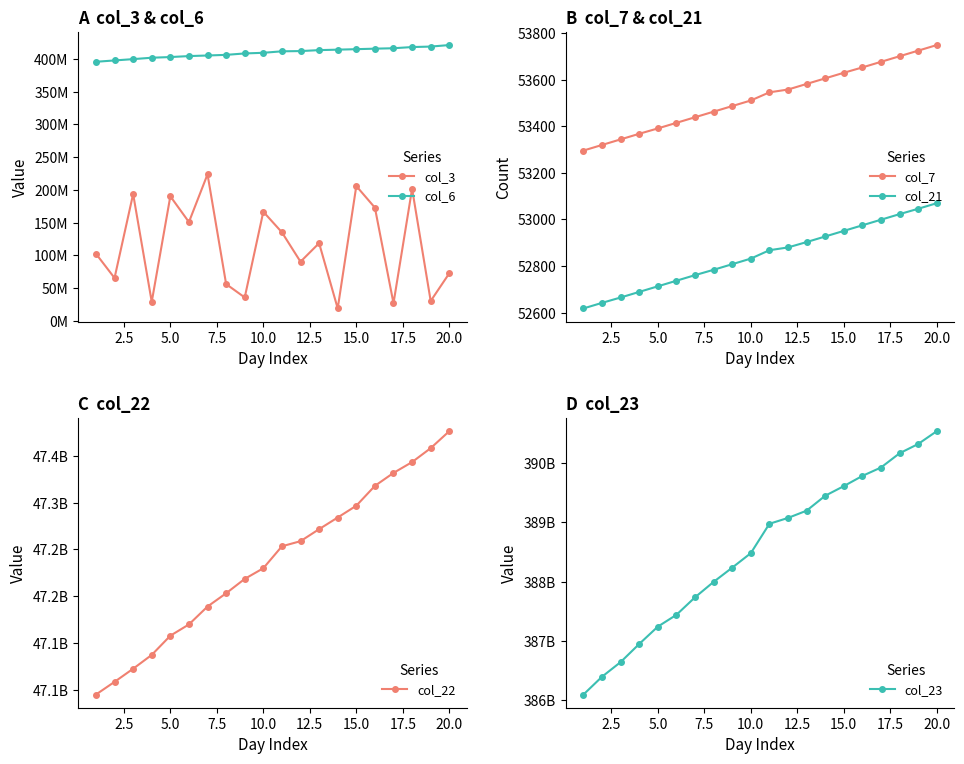

What is the maximum value shown in the chart?

390535019158